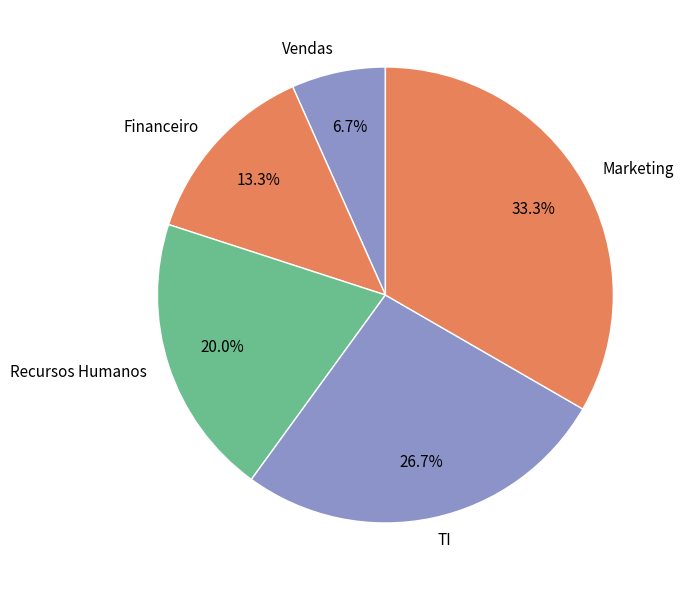

Is Marketing the majority of the pie?

No